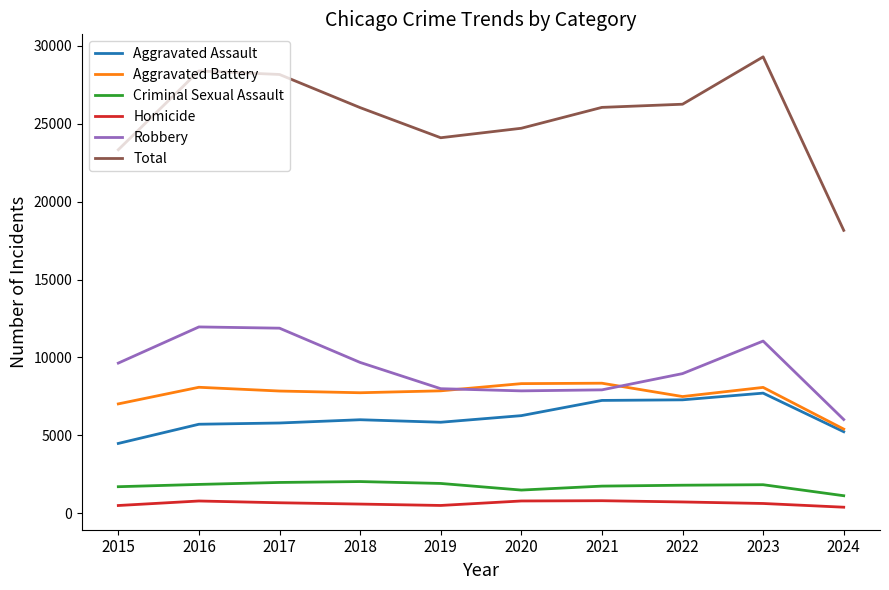

How many values in the Aggravated Battery series are below 7858?

5